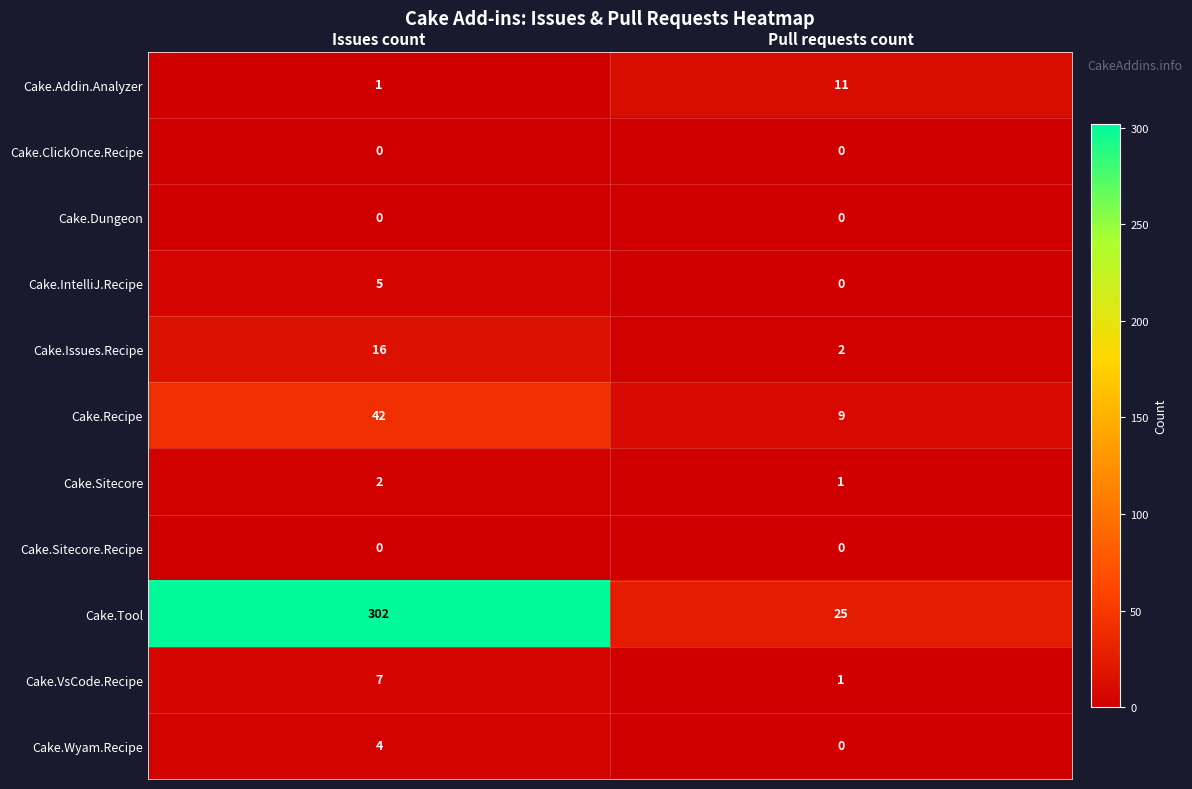

The value of Cake.IntelliJ.Recipe at Pull requests count is 0. True or false?

True